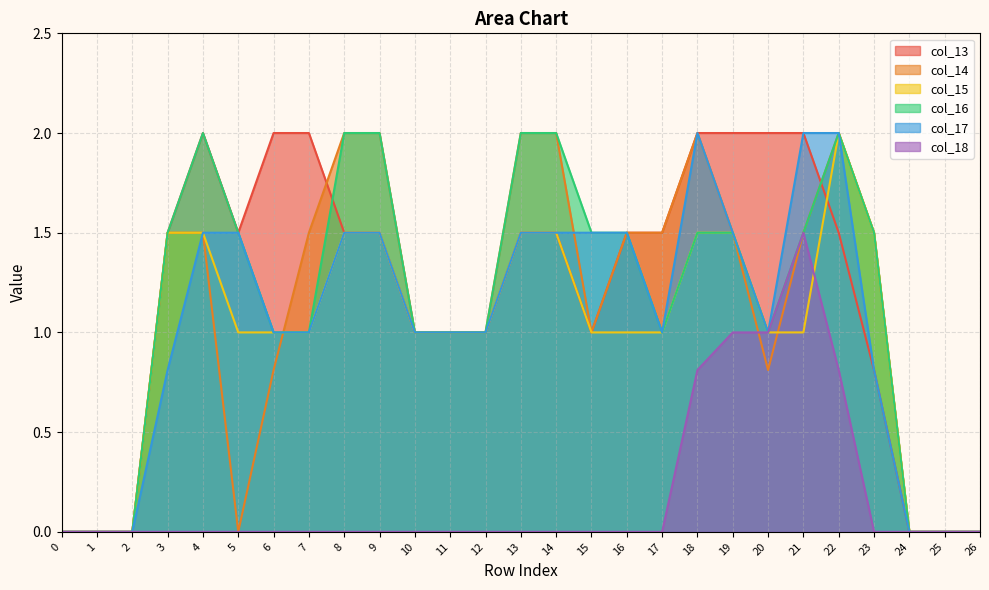

What is the highest value of the col_13 series?

2.0